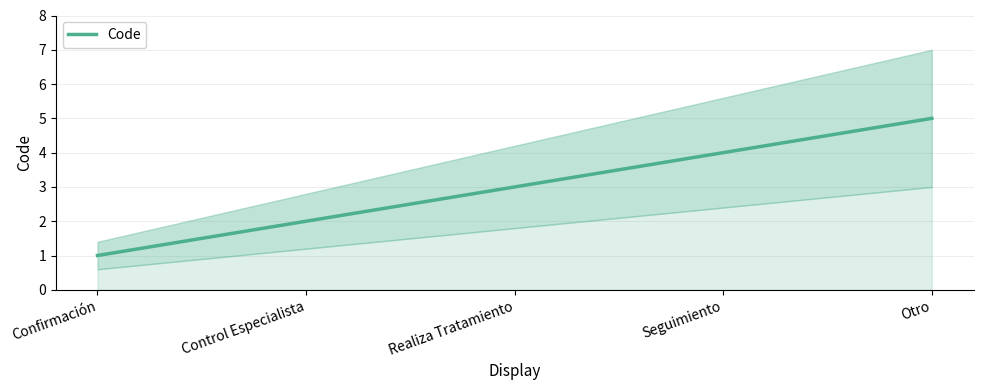

Rank the categories by value from lowest to highest.

Confirmación, Control Especialista, Realiza Tratamiento, Seguimiento, Otro